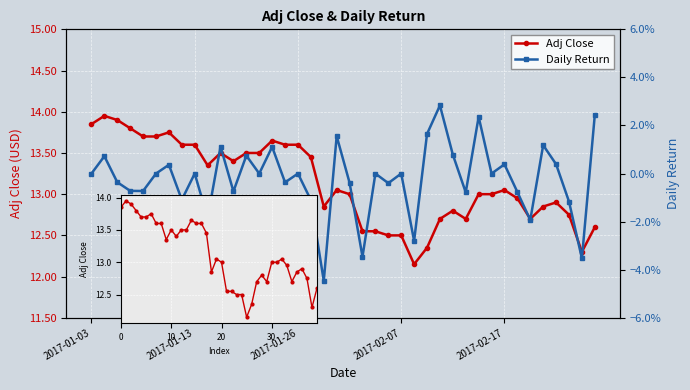

Reading left to right, transcribe all the data shown in this chart.

Adj Close: 13.8	13.9	13.9	13.8	13.7	13.7	13.8	13.6	13.6	13.3	13.5	13.4	13.5	13.5	13.7	13.6	13.6	13.4	12.8	13.1	13.0	12.6	12.6	12.5	12.5	12.2	12.3	12.7	12.8	12.7	13.0	13.0	13.1	12.9	12.7	12.8	12.9	12.8	12.3	12.6
Daily Return: 0.0	0.0	-0.0	-0.0	-0.0	0.0	0.0	-0.0	0.0	-0.0	0.0	-0.0	0.0	0.0	0.0	-0.0	0.0	-0.0	-0.0	0.0	-0.0	-0.0	0.0	-0.0	0.0	-0.0	0.0	0.0	0.0	-0.0	0.0	0.0	0.0	-0.0	-0.0	0.0	0.0	-0.0	-0.0	0.0